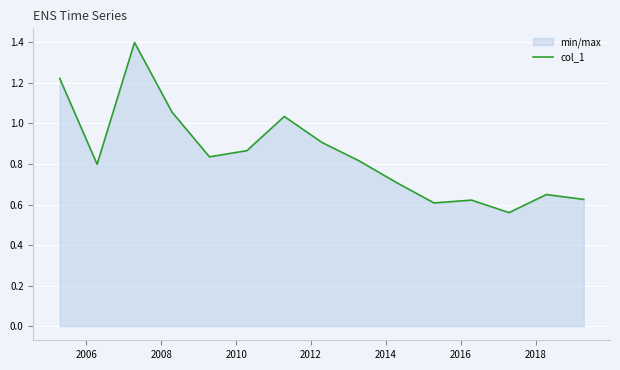

How many interior local valleys (lower than both neighbors) does the data have?

4